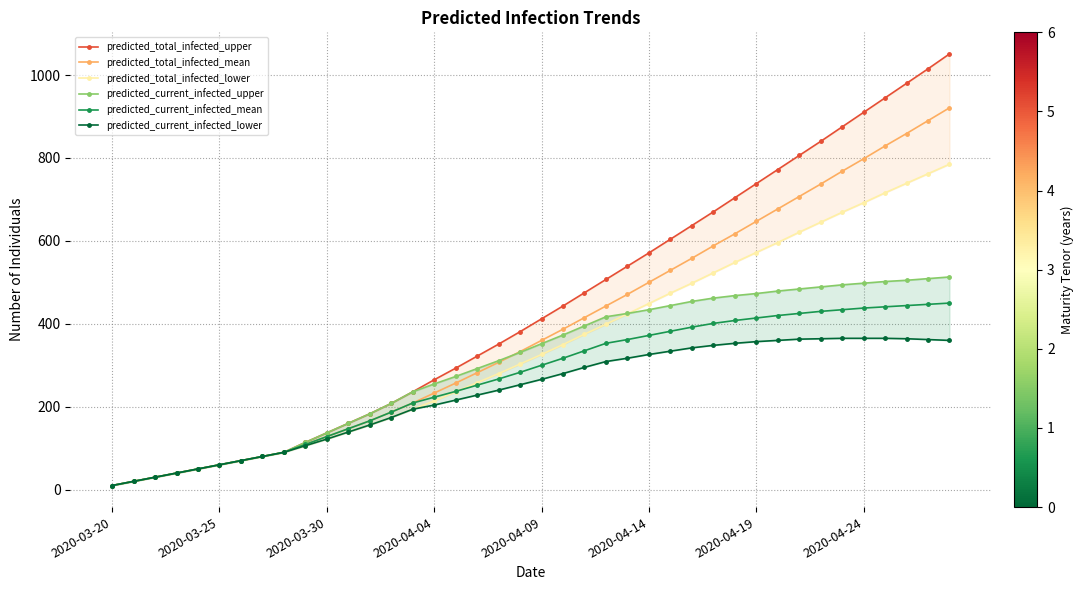

True or false: predicted_total_infected_lower has a value of 90 at 8.

True